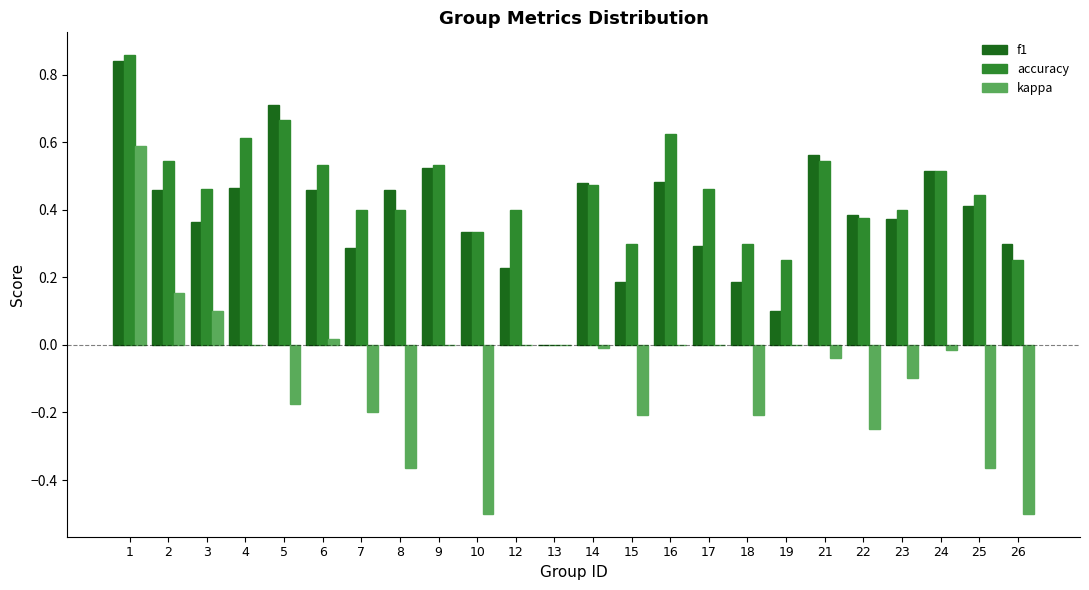

Is it true that kappa equals 0.0 at 13?

True